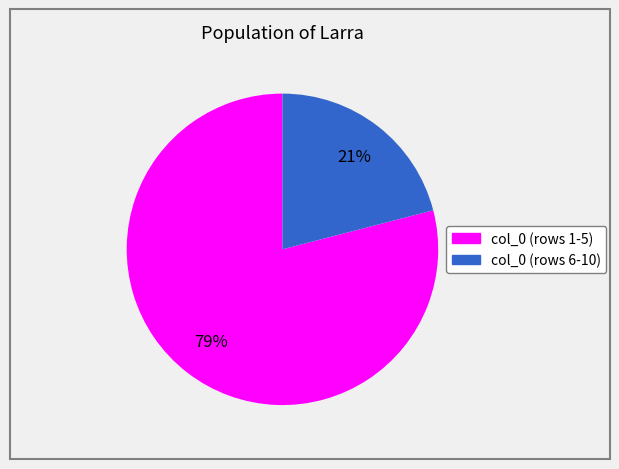

To the nearest percent, what is the average slice percentage?

50%